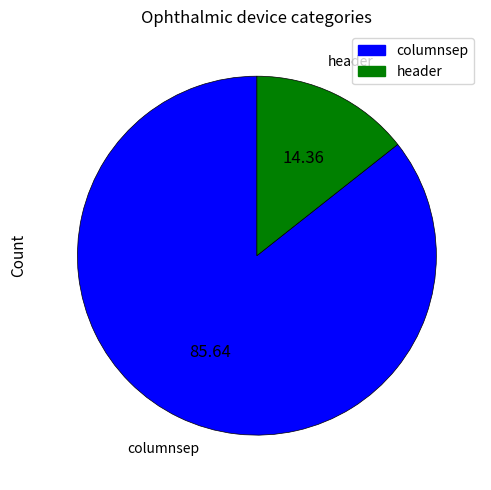

Rank the categories by value from lowest to highest.

header, columnsep